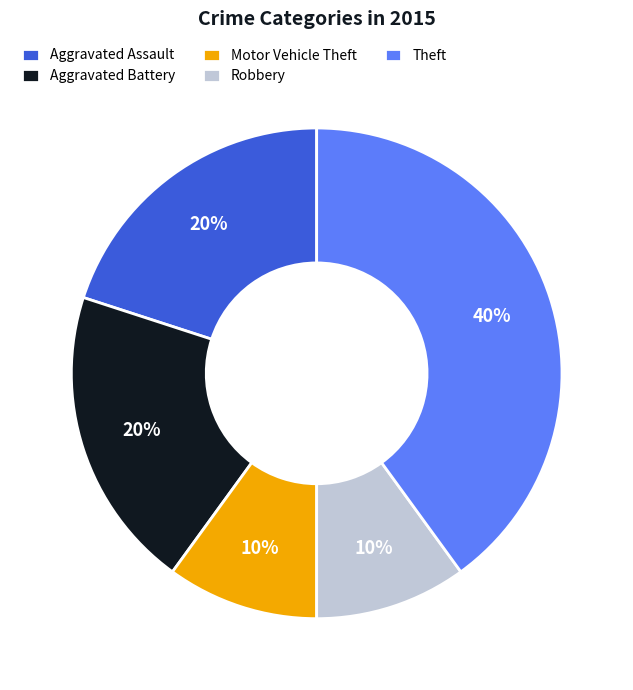

To the nearest percent, what percentage of the pie is Aggravated Battery?

20%